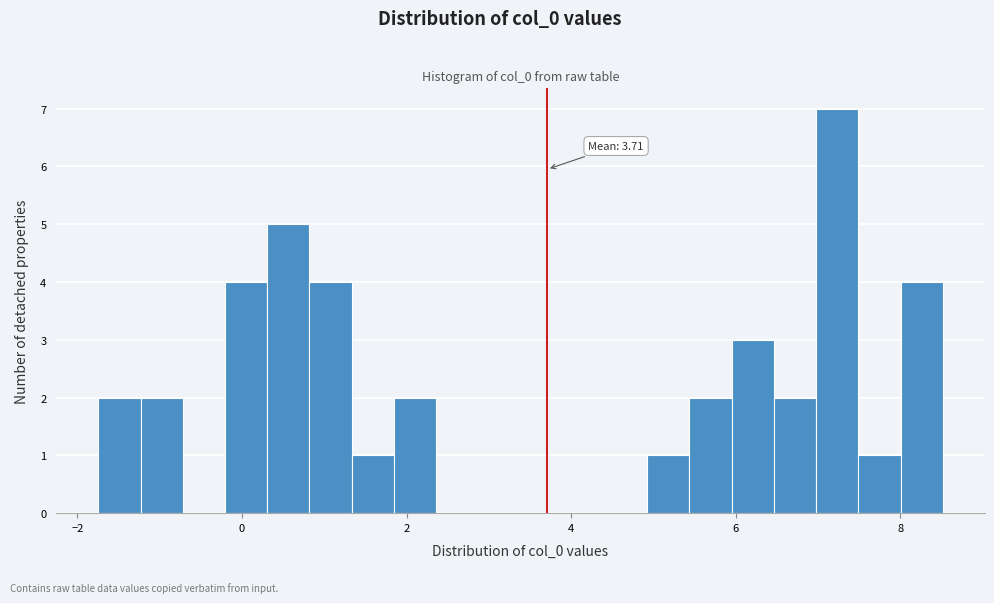

Read against the x-axis, roughly where is the centre of the tallest bar?

7.2